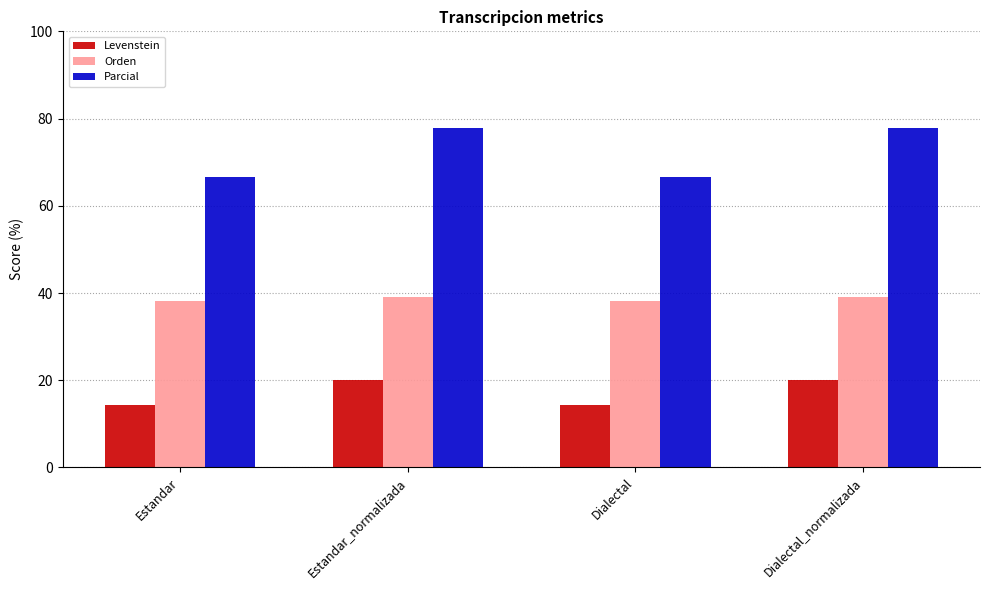

Which series has the widest spread of values?

Parcial